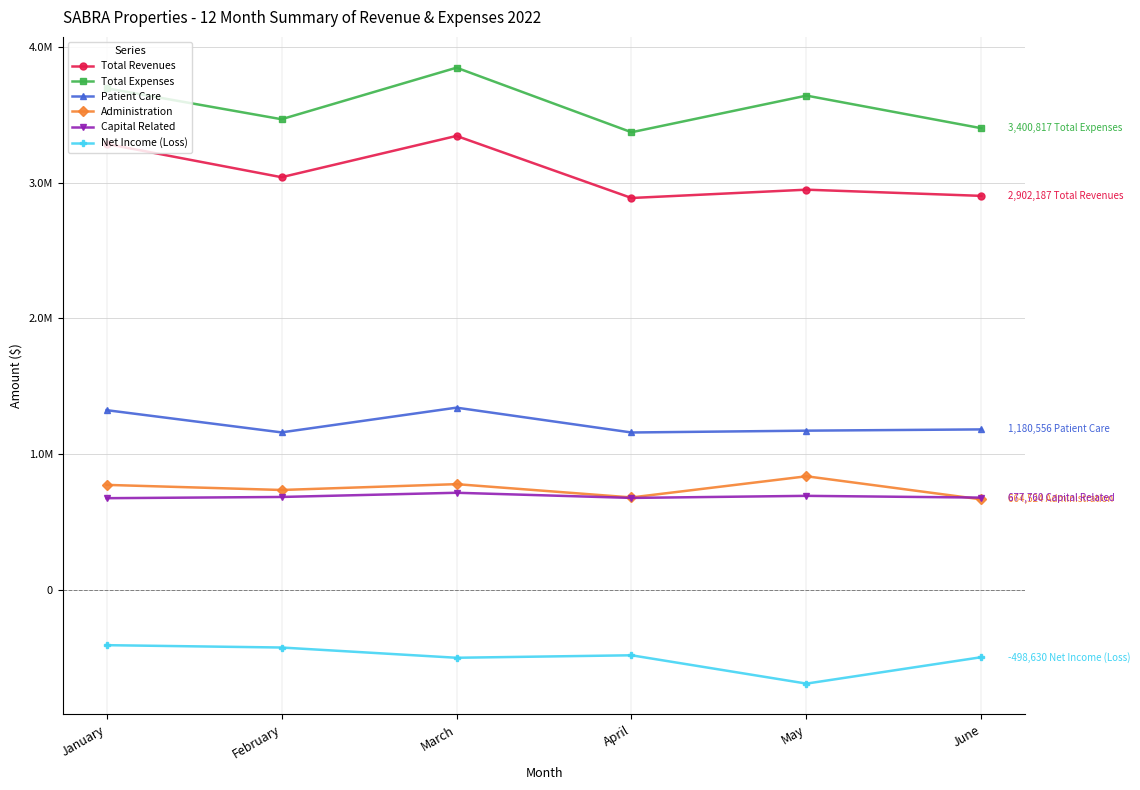

The Total Revenues series shows 2902187.2 at June. True or false?

True